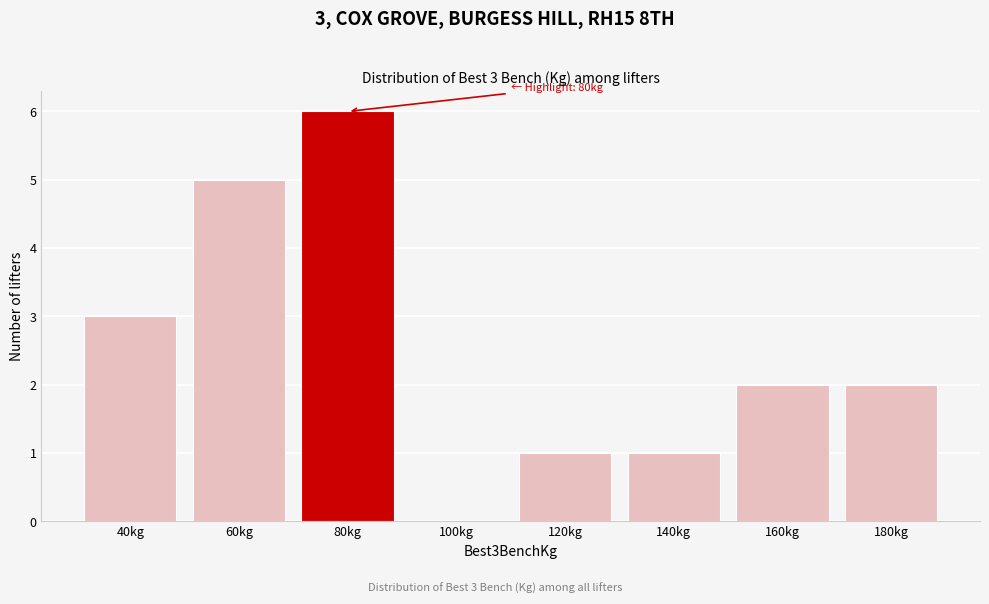

Reading right to left, extract all data points from this chart.

180kg=2	160kg=2	140kg=1	120kg=1	100kg=0	80kg=6	60kg=5	40kg=3